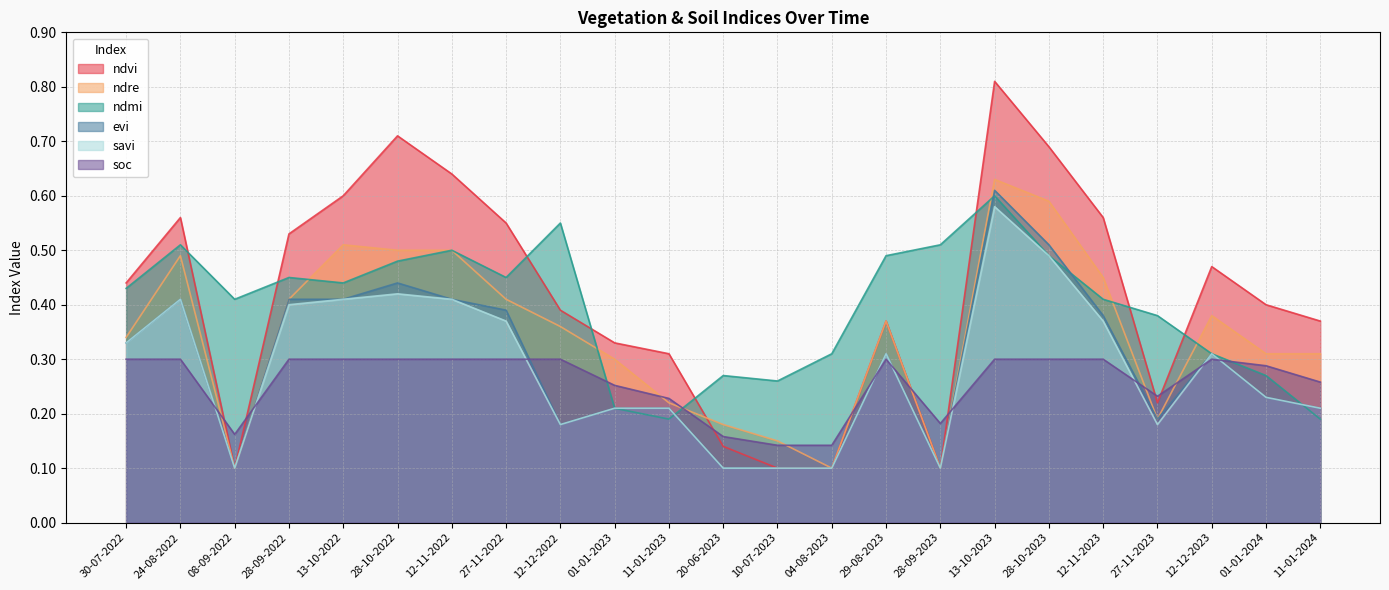

True or false: savi and ndvi intersect in this chart.

False